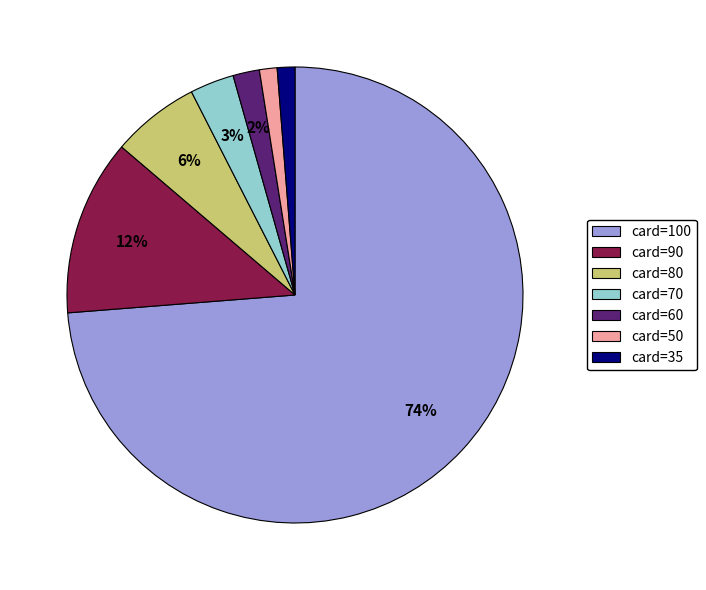

How many slices are in this pie chart?

7